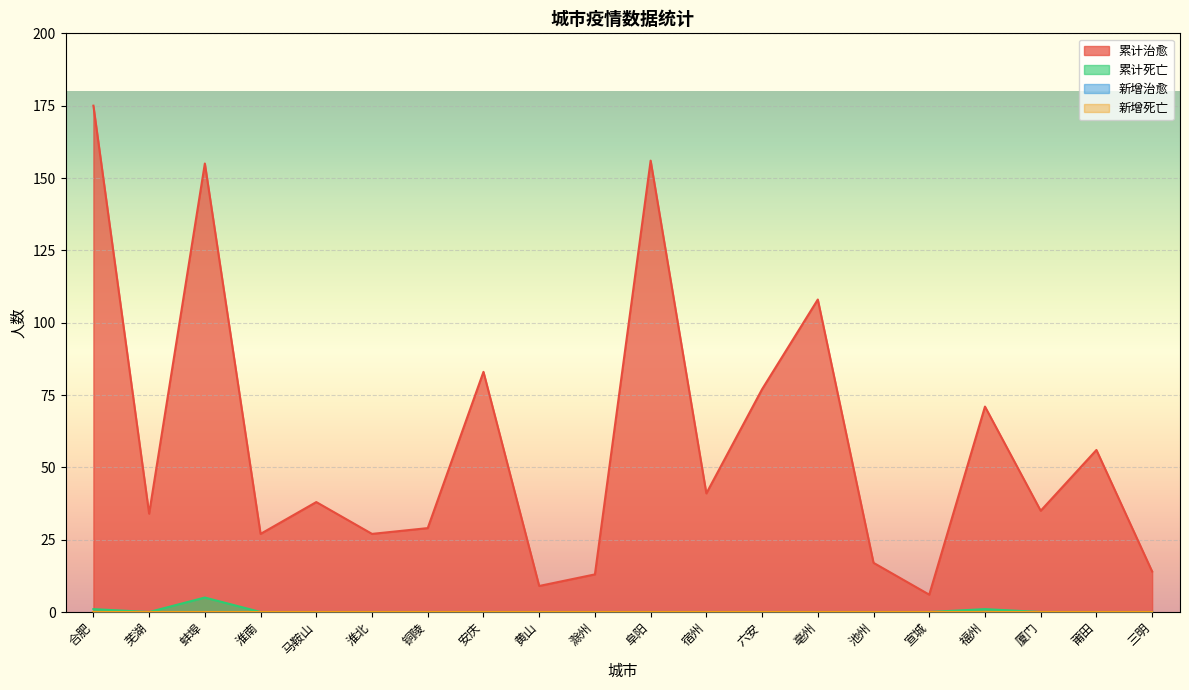

How many 累计死亡 values are between 0 and 1?

19